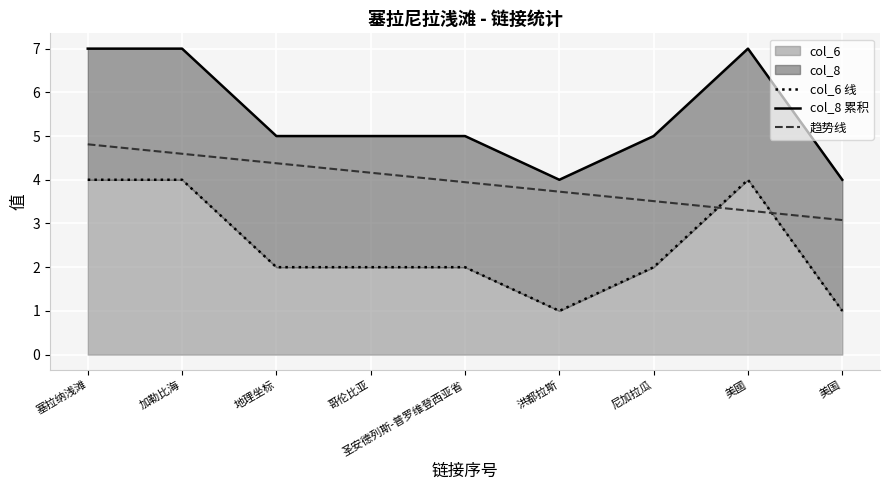

At which category does col_6 线 reach its first local valley?

洪都拉斯